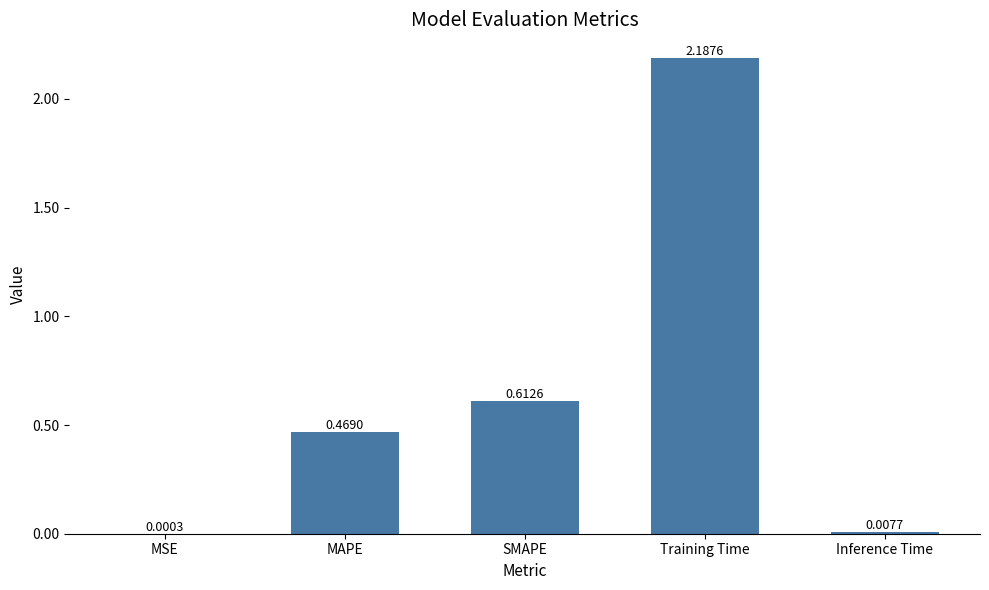

At which category does the chart reach its peak across all series?

Training Time